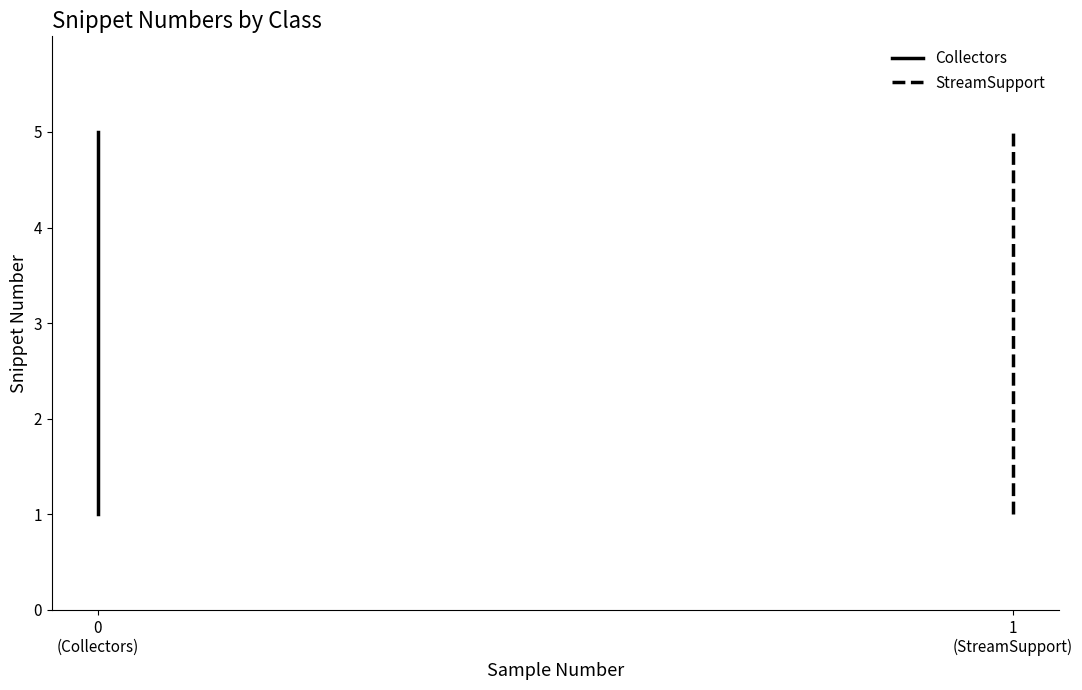

Which series has the largest range (max minus min)?

Collectors